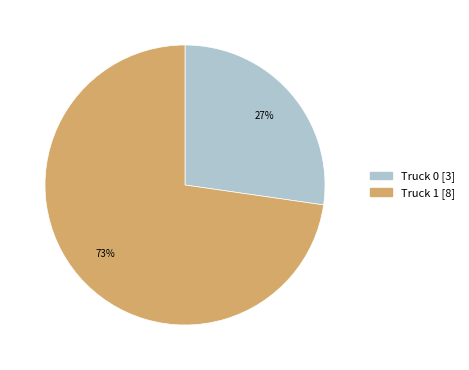

True or false: Truck 1 accounts for 73% of the total.

True